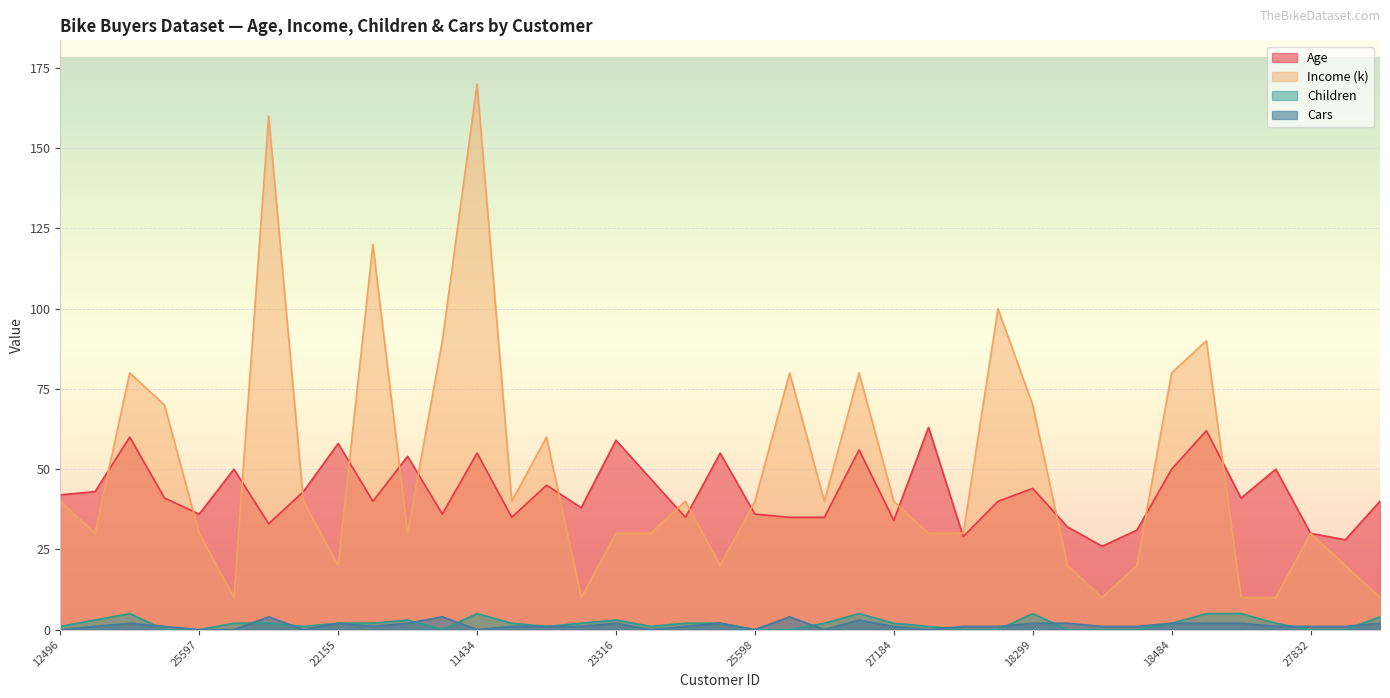

The Cars series shows 1 at 27184. True or false?

True